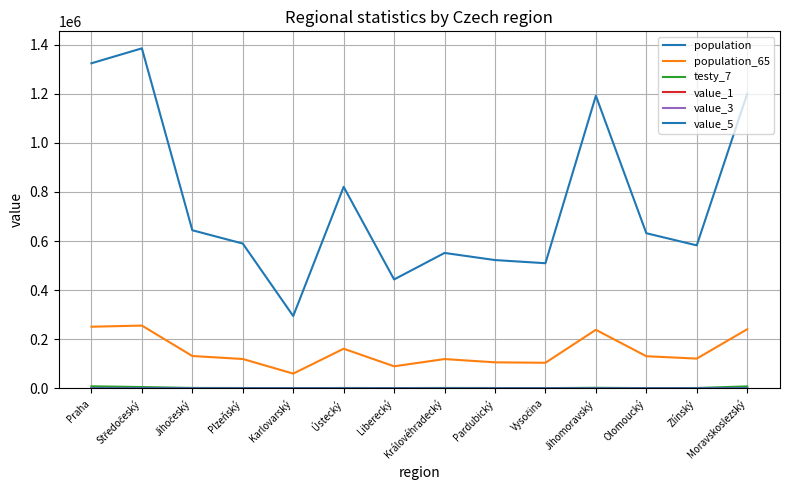

At which category is the sum across all series the highest?

Středočeský